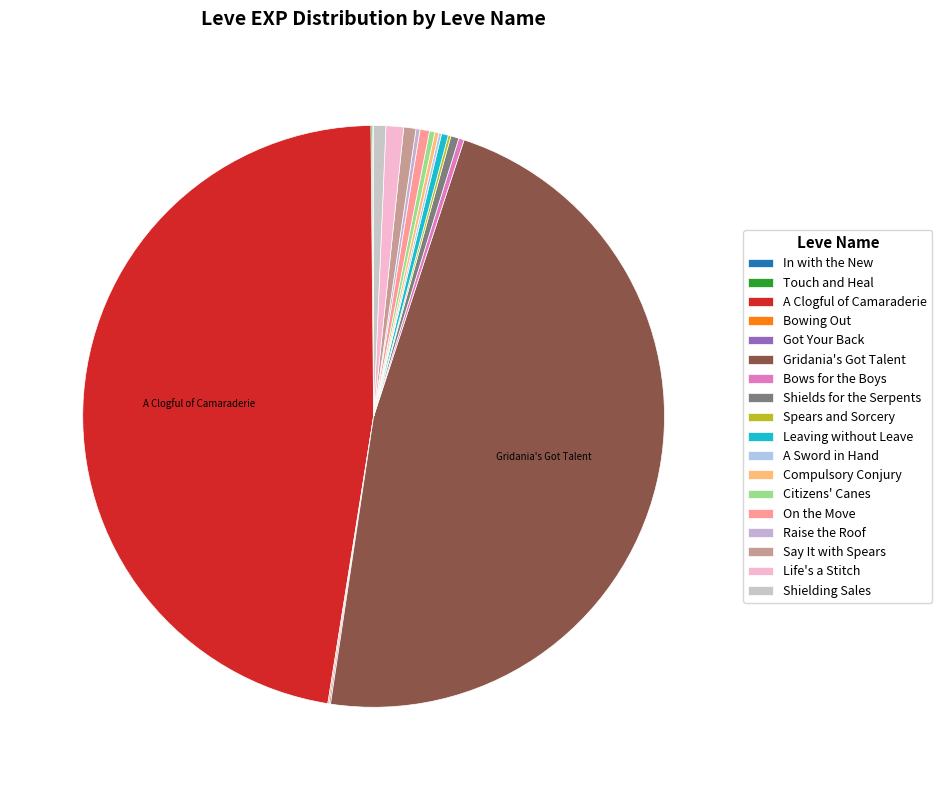

How many slices are in this pie chart?

18